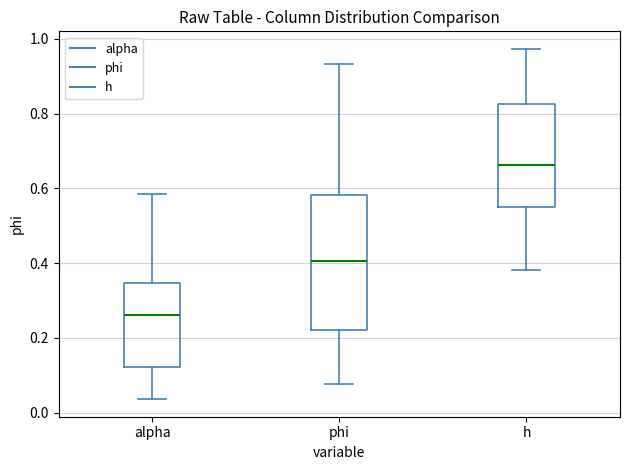

Comparing the boxes themselves (not the whiskers), which one is the tallest?

phi